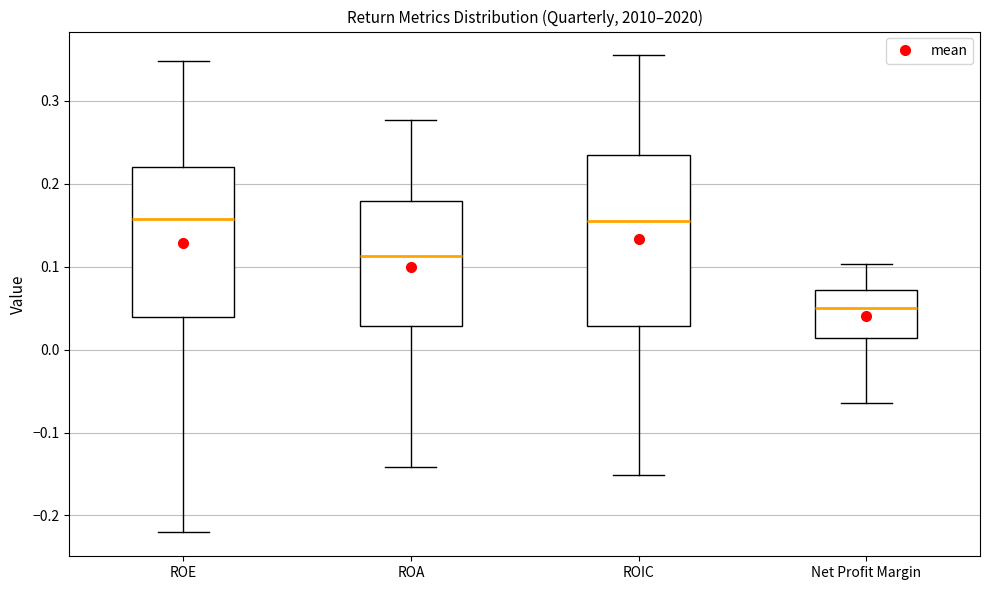

Reading left to right, read every box against the y-axis: the position of its median line, the range the box covers, and the ends of its whiskers. The values are not printed on the chart, so give them approximately, as read against the axis.

ROE: median 0.16, box 0.04 to 0.22, whiskers -0.22 to 0.35
ROA: median 0.11, box 0.03 to 0.18, whiskers -0.14 to 0.28
ROIC: median 0.16, box 0.03 to 0.24, whiskers -0.15 to 0.35
Net Profit Margin: median 0.05, box 0.01 to 0.07, whiskers -0.06 to 0.10